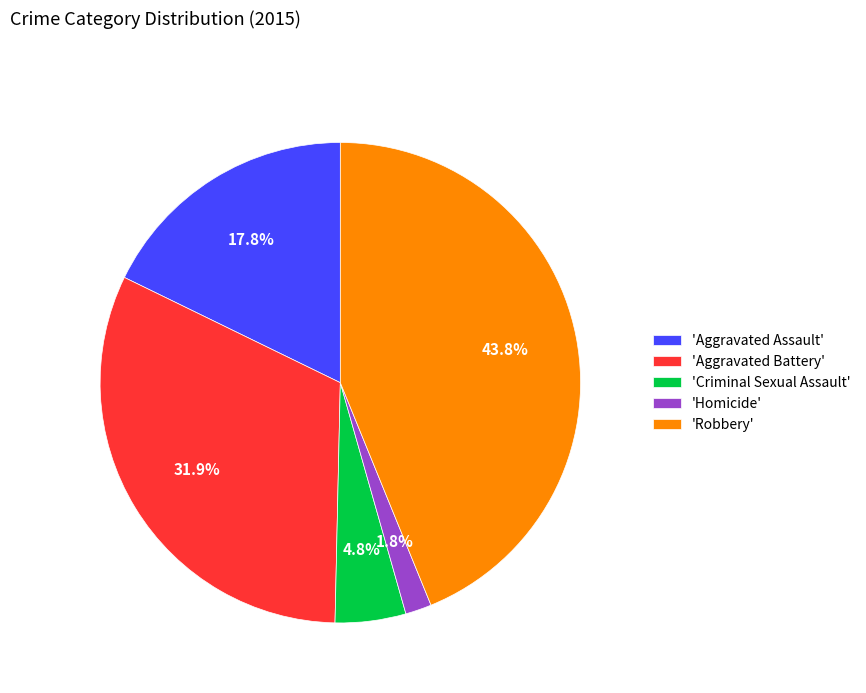

What is the smallest slice in the pie chart?

'Homicide'